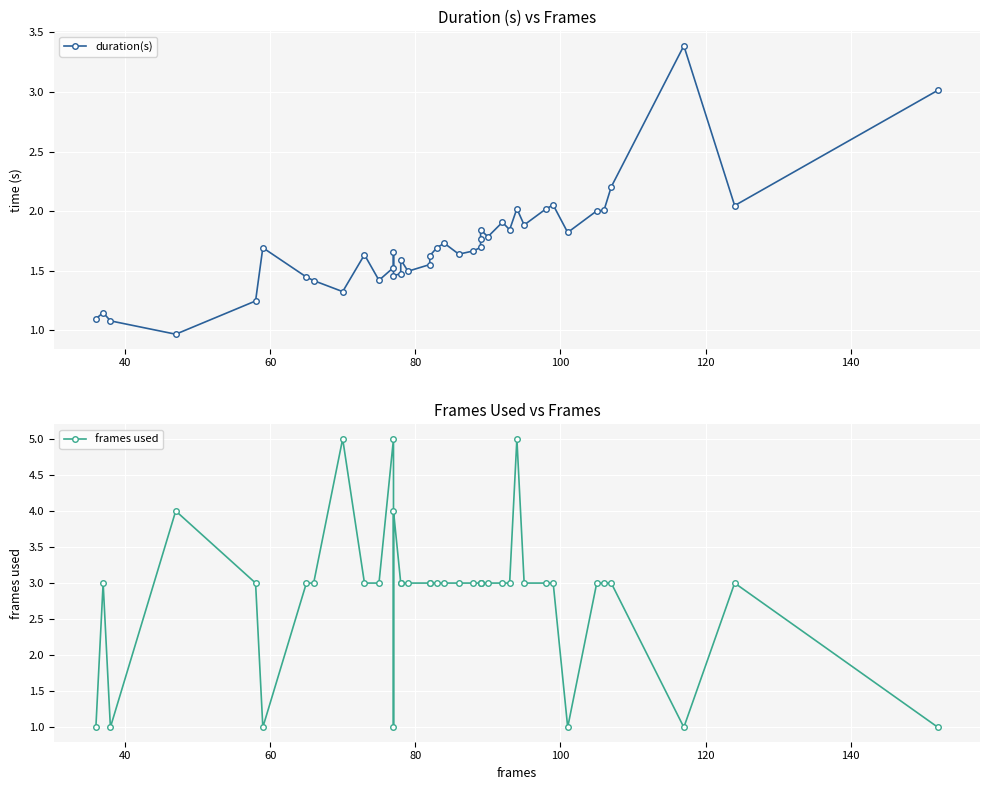

How many data points in frames used are less than 3?

7